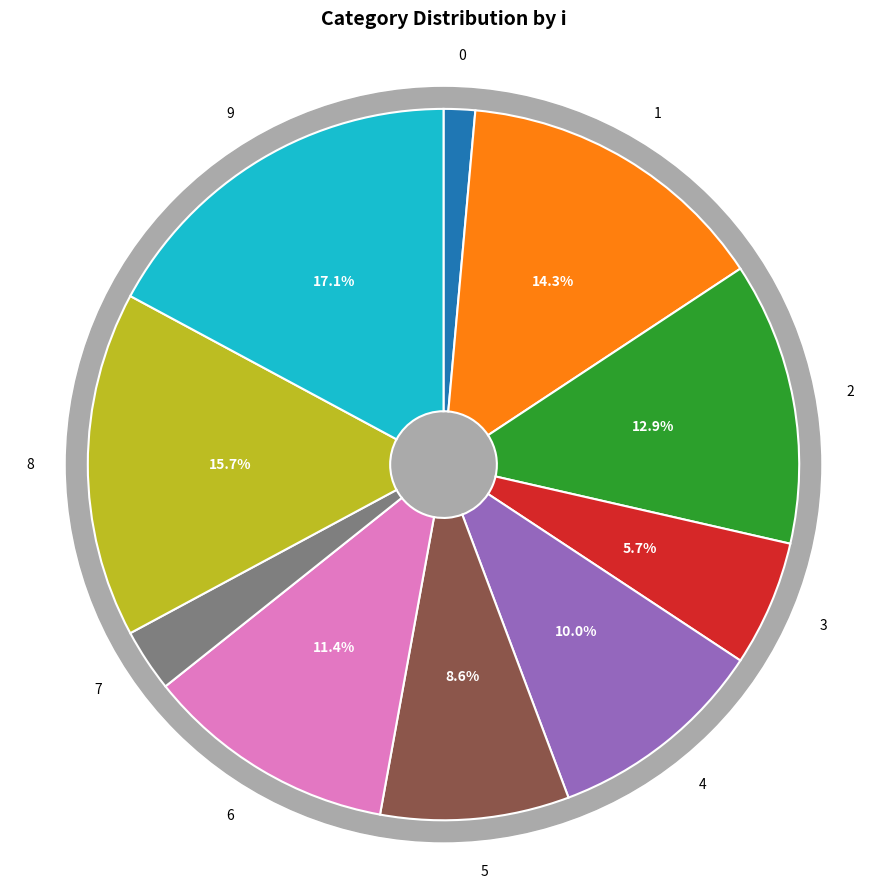

To the nearest percent, what is the combined percentage of 3 and 9?

23%